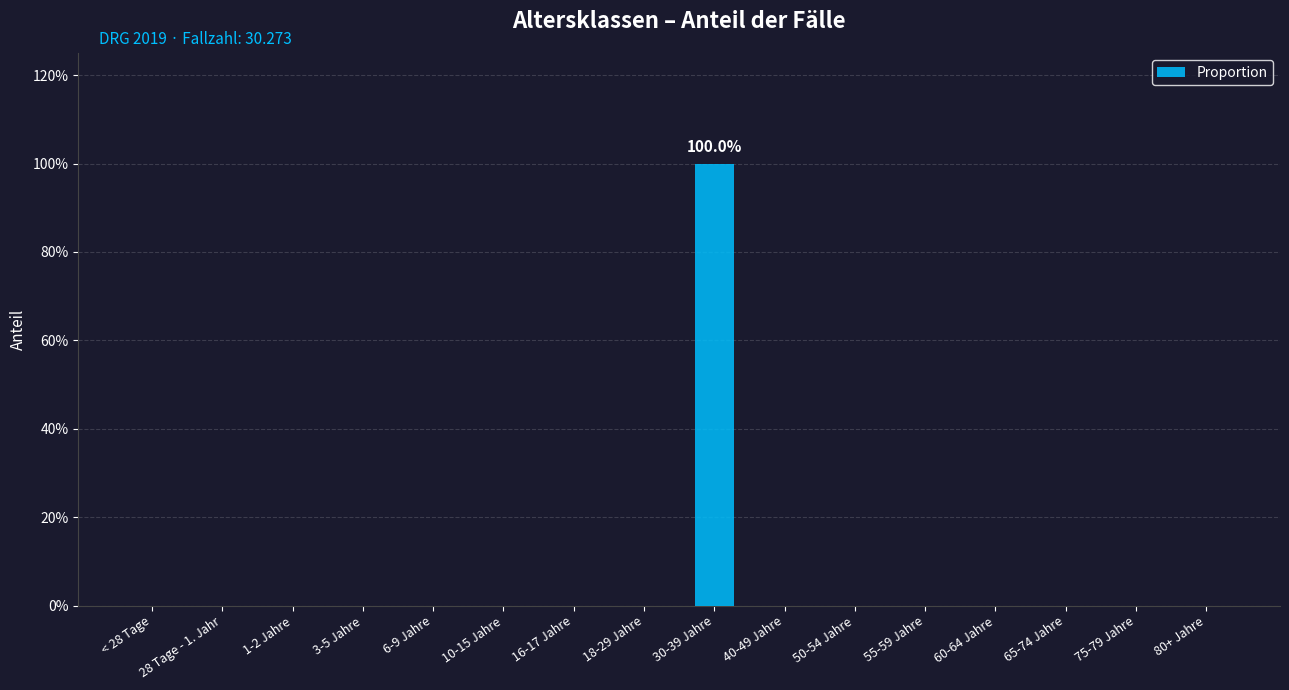

Does the chart contain stacked bars?

No